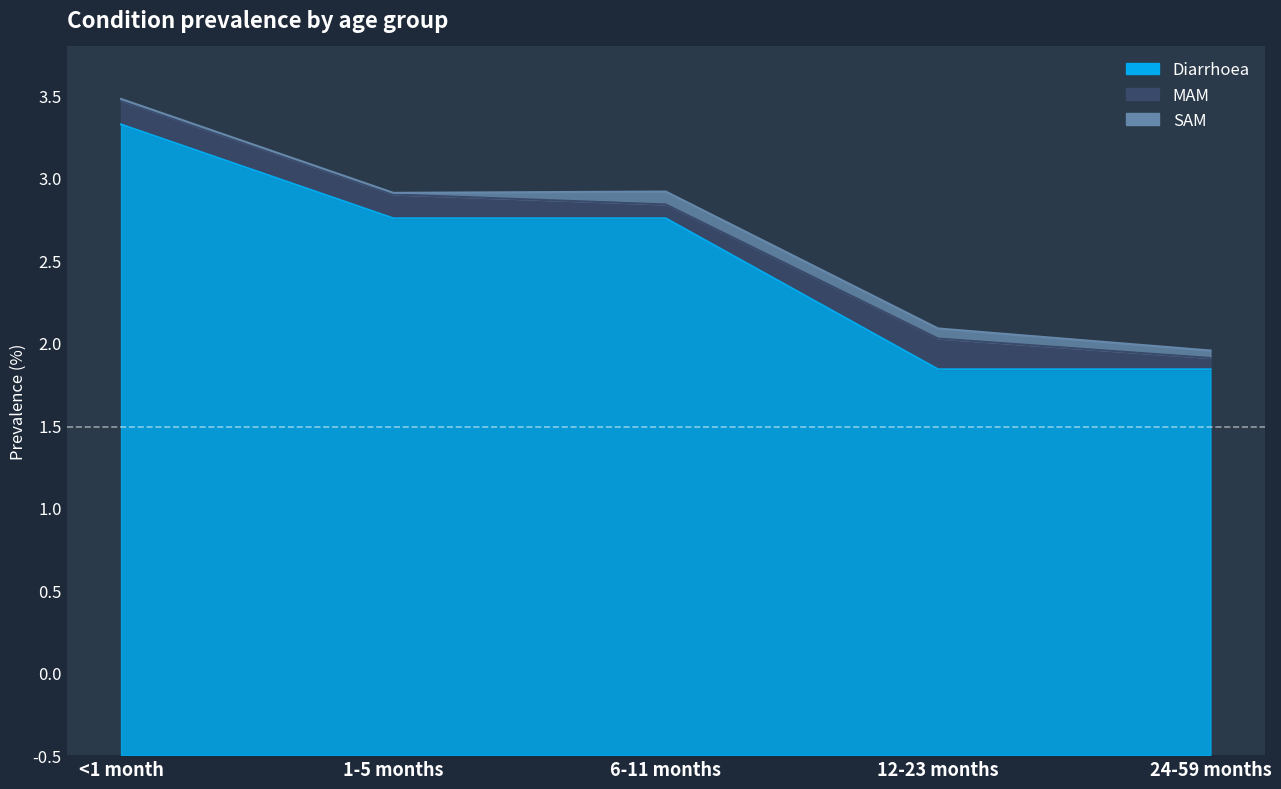

At which category does SAM reach its first local peak?

6-11 months